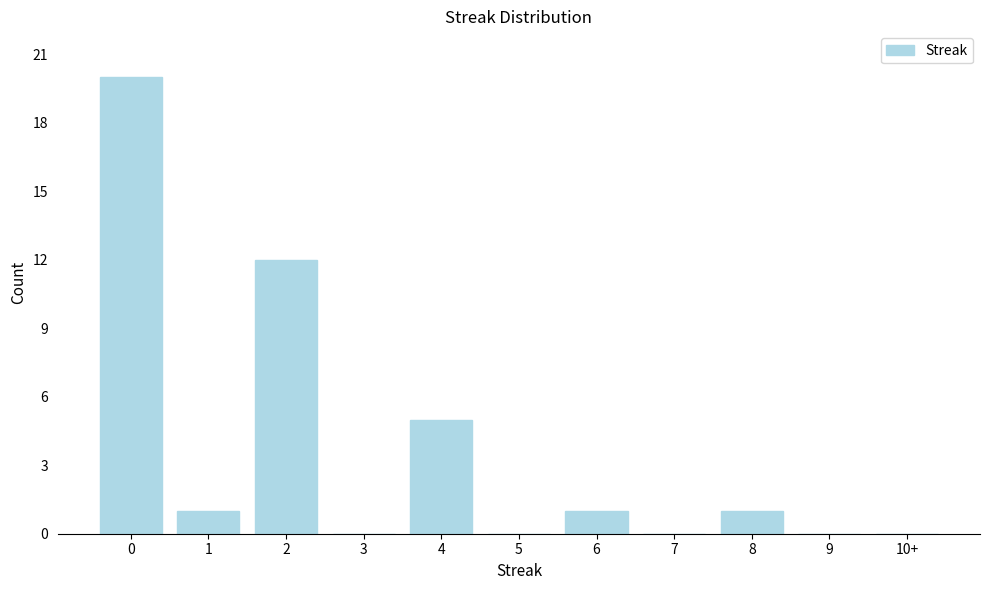

Reading left to right, extract all data points from this chart.

0=20	1=1	2=12	3=0	4=5	5=0	6=1	7=0	8=1	9=0	10+=0